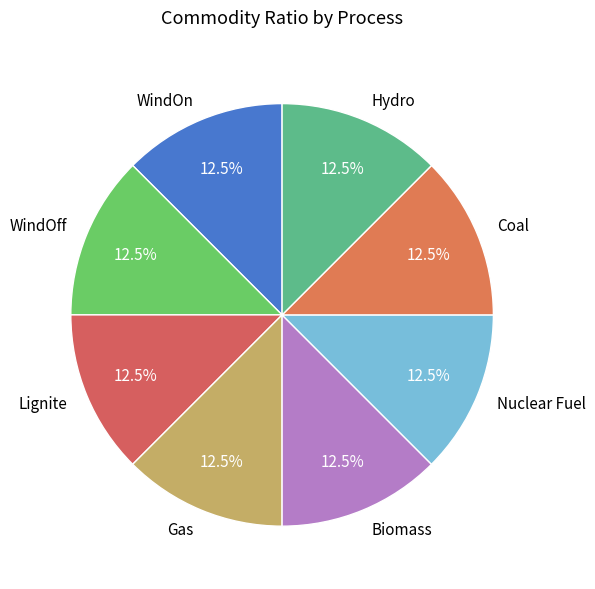

How many slices are in this pie chart?

8